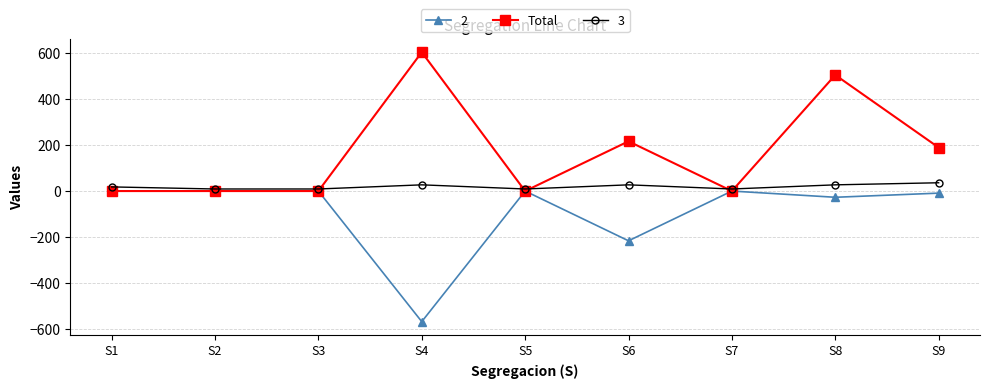

Reading right to left, extract all data points from this chart.

2: -9	-27	0	-216	0	-567	0	0	0
Total: 189	504	0	216	0	603	0	0	0
3: 36	27	9	27	9	27	9	9	18